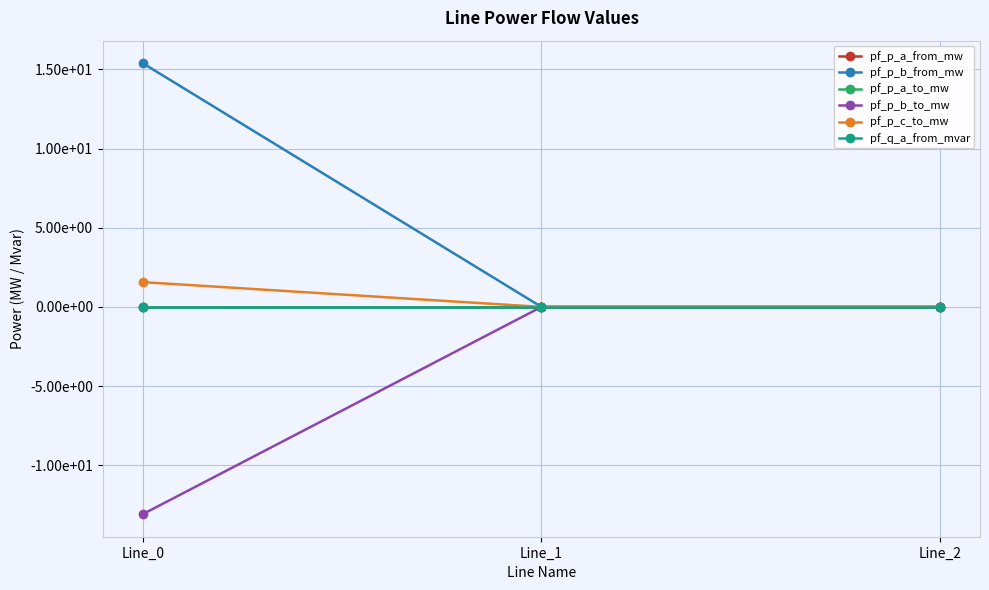

What is the sum of all pf_p_c_to_mw values?

1.6